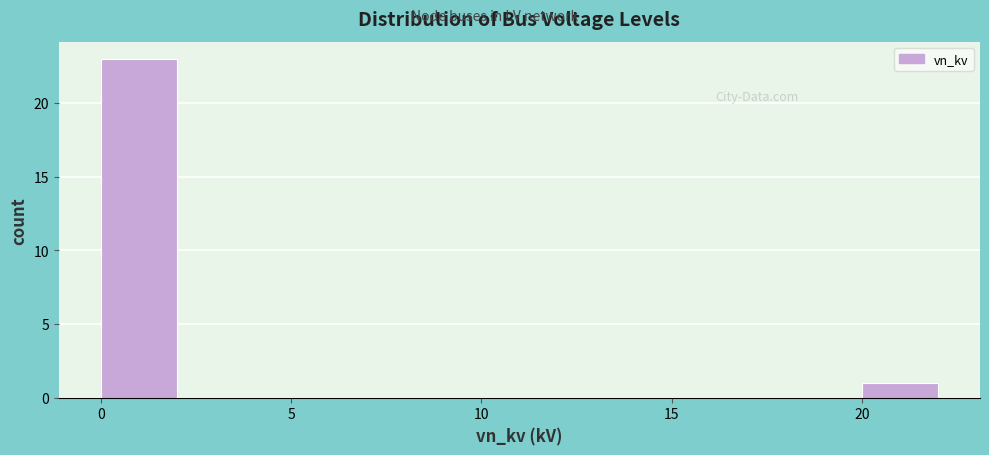

Reading left to right, transcribe this chart: for each bar, give the range it covers on the x-axis and its height. The values are not printed on the chart, so give them approximately, as read against the axis.

0 to 2: 23
2 to 4: 0
4 to 6: 0
6 to 8: 0
8 to 10: 0
10 to 12: 0
12 to 14: 0
14 to 16: 0
16 to 18: 0
18 to 20: 0
20 to 22: 1